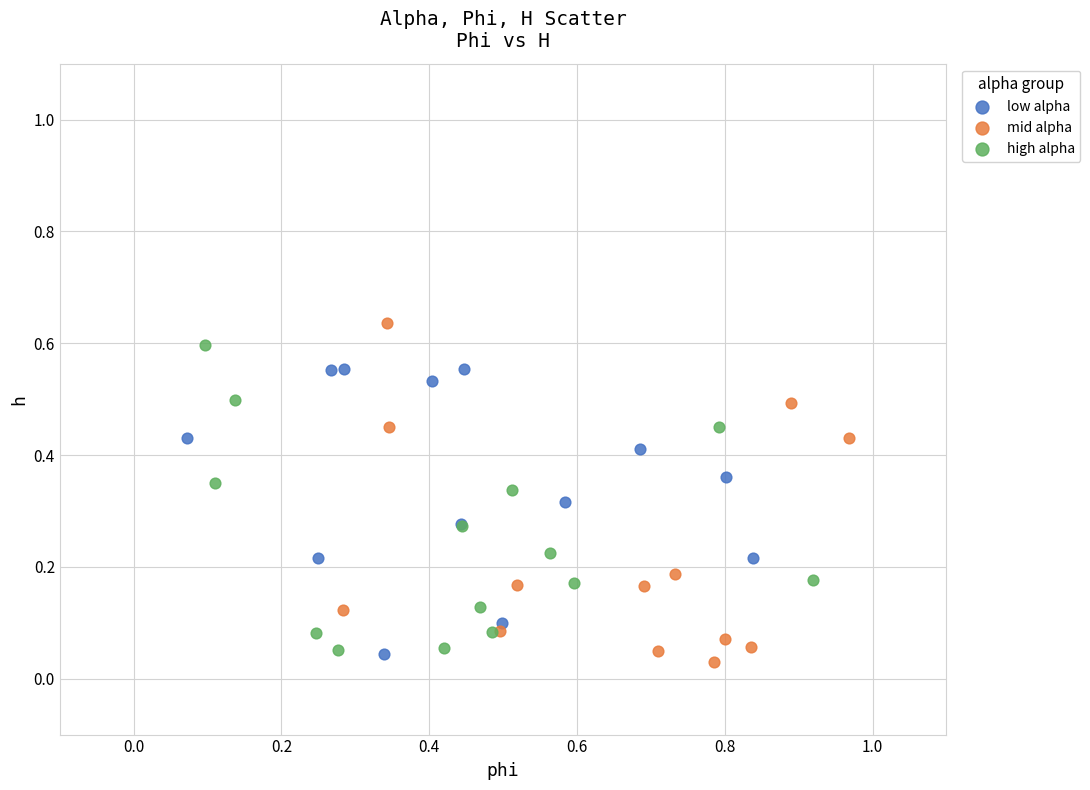

Which series has the widest spread of Y values?

mid alpha